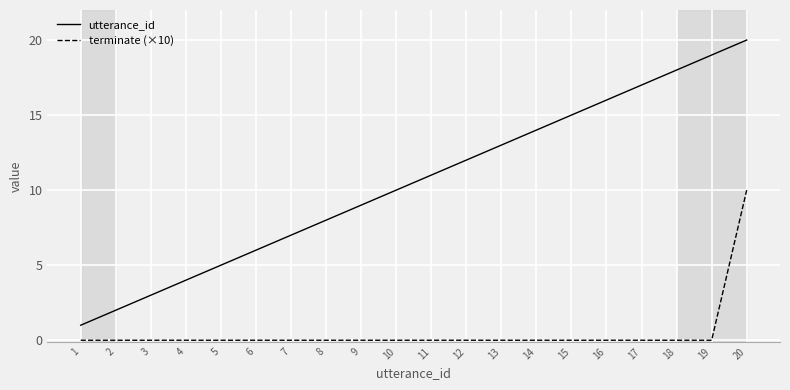

Which series has the largest range (max minus min)?

utterance_id